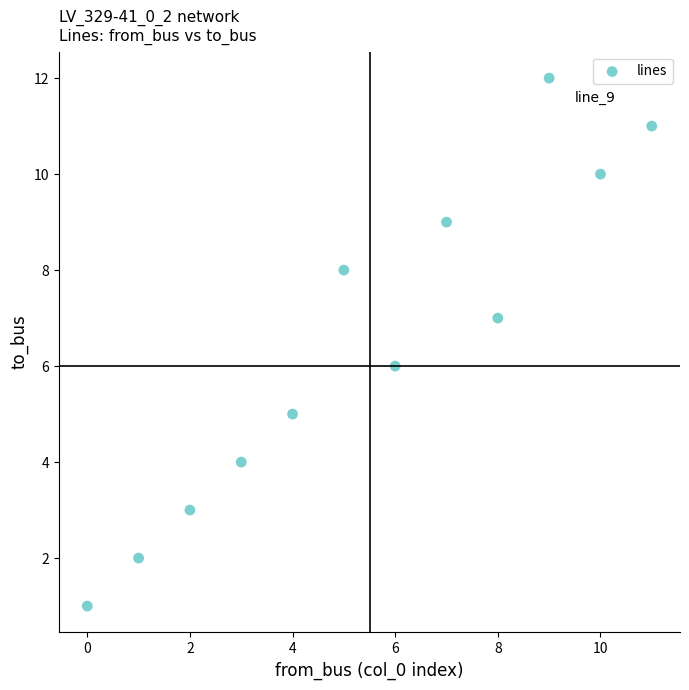

What is the range of Y values (max minus min)?

11